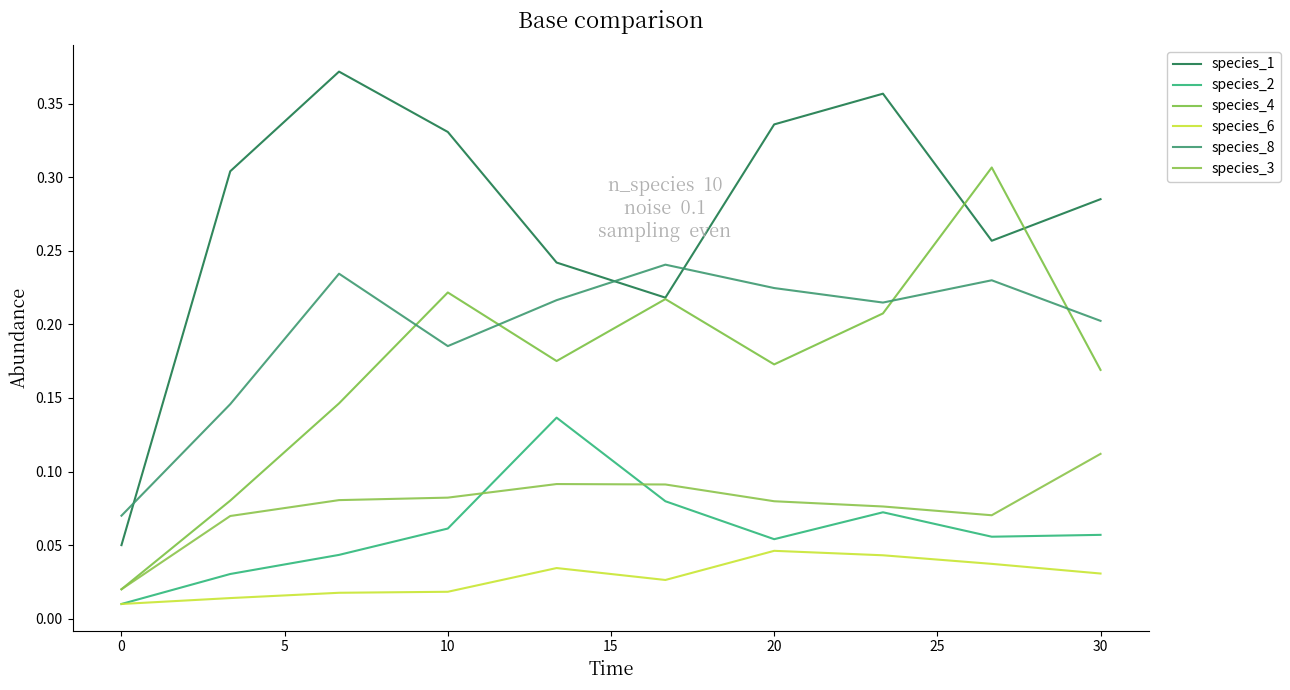

In species_2, how many points are higher than both neighbors (excluding endpoints)?

2